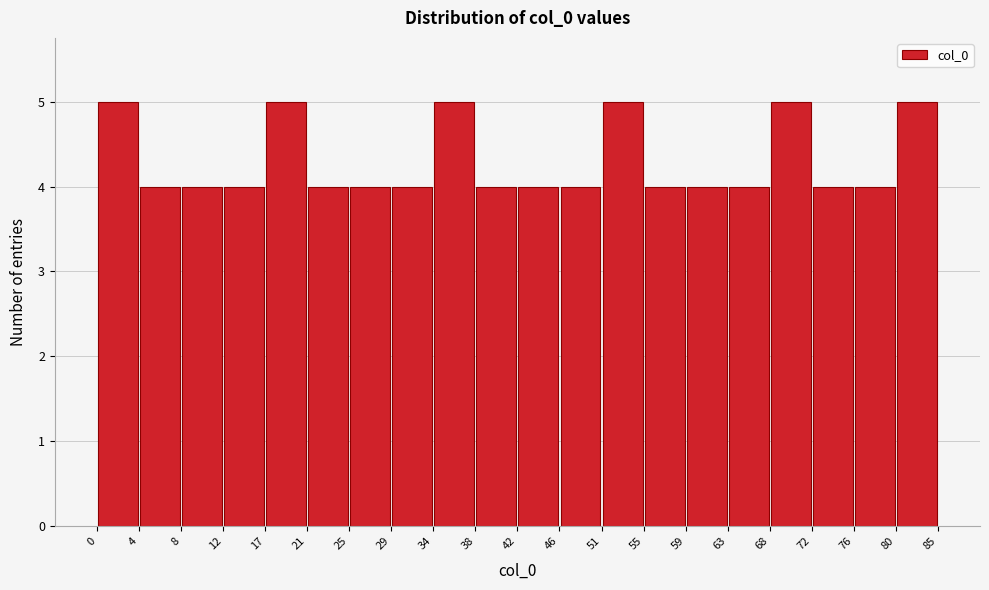

What is the height of the bar covering 17 to 21 on the x-axis? The values are not printed on the chart, so give them approximately, as read against the axis.

5